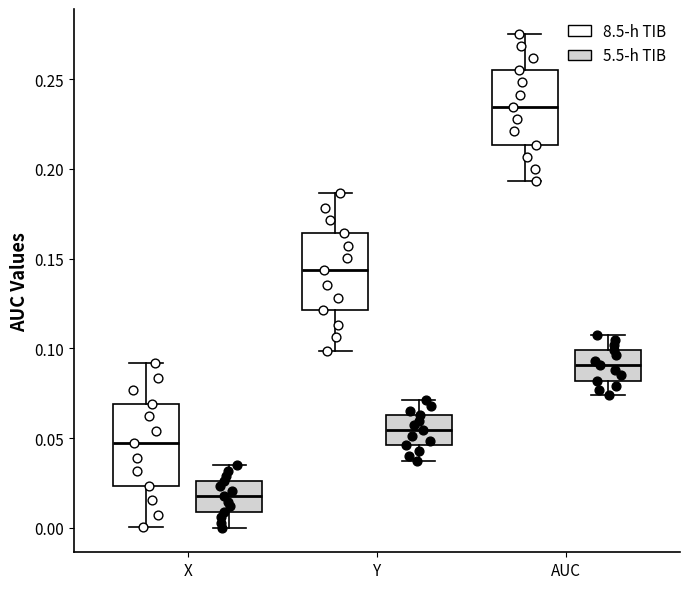

Reading left to right, transcribe this box plot: for each box, give where its median line is, the range the box spans, and where its two whiskers end, as read against the y-axis. The values are not printed on the chart, so give them approximately, as read against the axis.

X (8.5-h TIB): median 0.045, box 0.025 to 0.070, whiskers 0.000 to 0.090
X (5.5-h TIB): median 0.020, box 0.010 to 0.025, whiskers 0.000 to 0.035
Y (8.5-h TIB): median 0.145, box 0.120 to 0.165, whiskers 0.100 to 0.185
Y (5.5-h TIB): median 0.055, box 0.045 to 0.065, whiskers 0.035 to 0.070
AUC (8.5-h TIB): median 0.235, box 0.215 to 0.255, whiskers 0.195 to 0.275
AUC (5.5-h TIB): median 0.090, box 0.080 to 0.100, whiskers 0.075 to 0.105